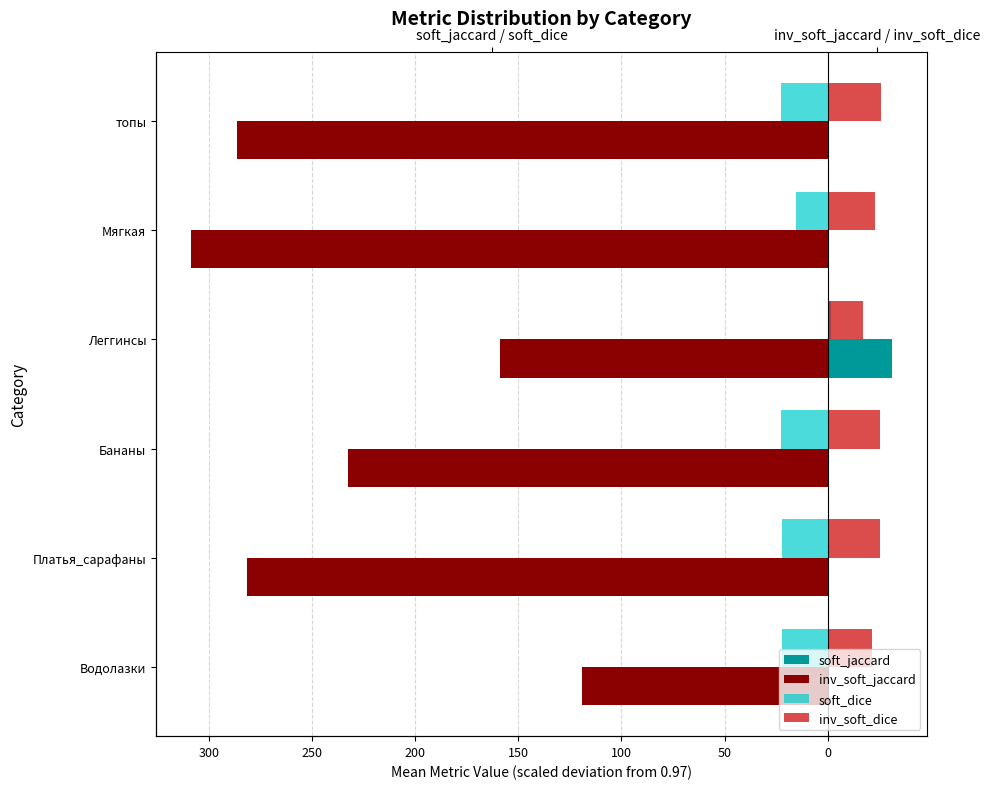

What is the total value across all series at 100?

-298.8